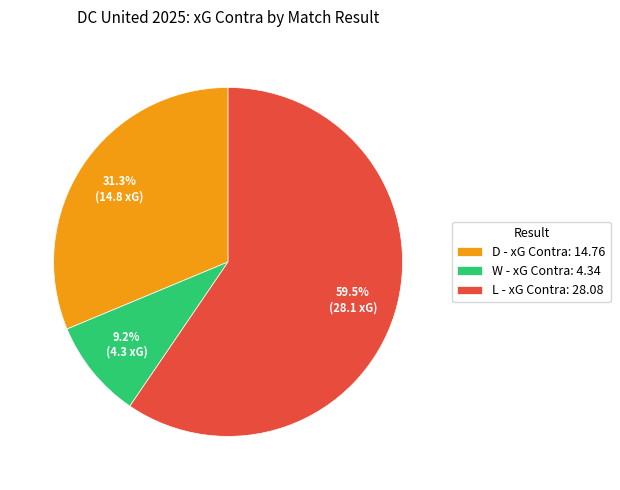

Which slice represents more than half of the pie?

L - xG Contra: 28.08